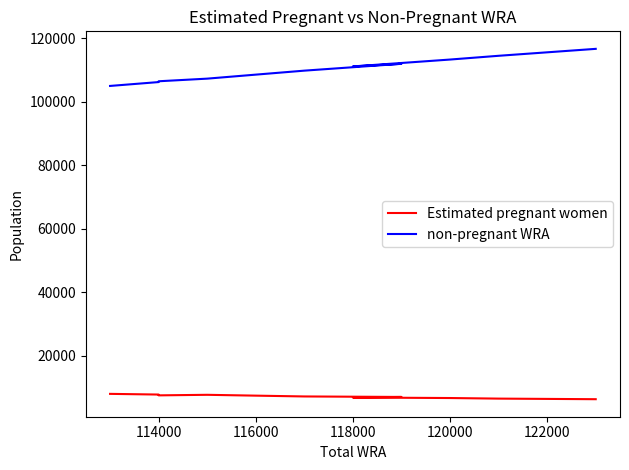

List the series in order of their peak value, highest first.

non-pregnant WRA, Estimated pregnant women